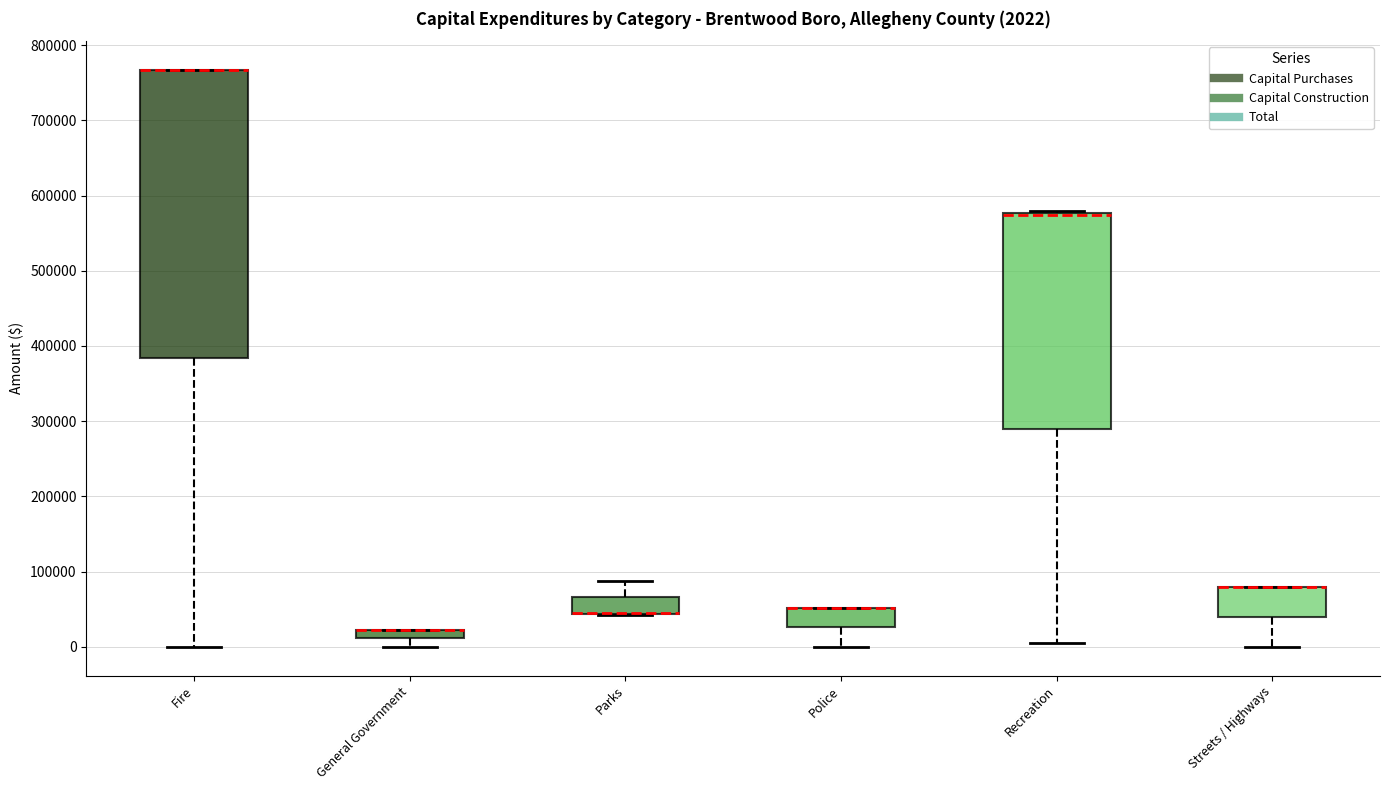

Which box is the tallest, from its lower edge to its upper edge?

Fire